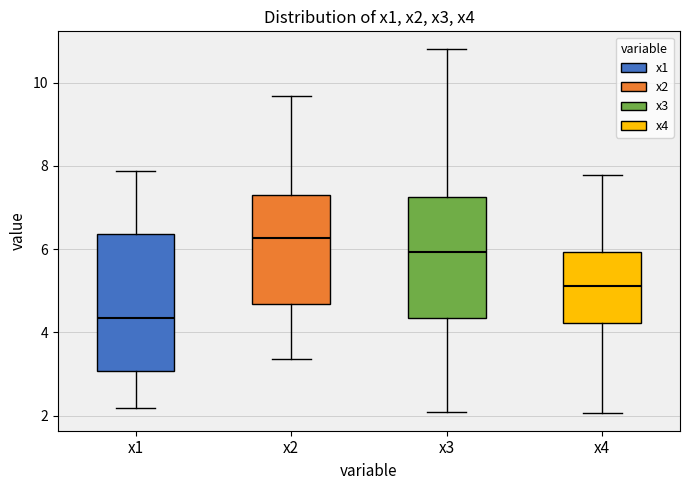

Where does the upper whisker of the box for x2 end on the y-axis? The values are not printed on the chart, so give them approximately, as read against the axis.

9.6